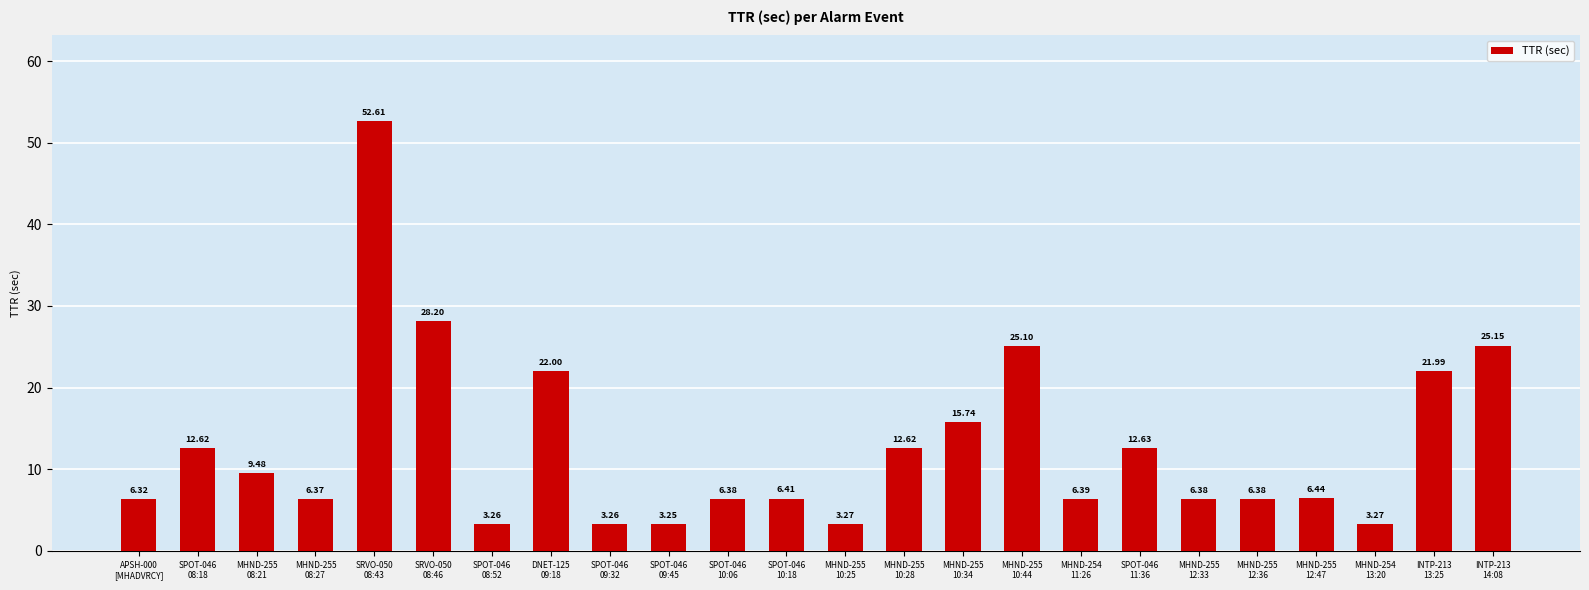

What is the sum of all values?

305.5